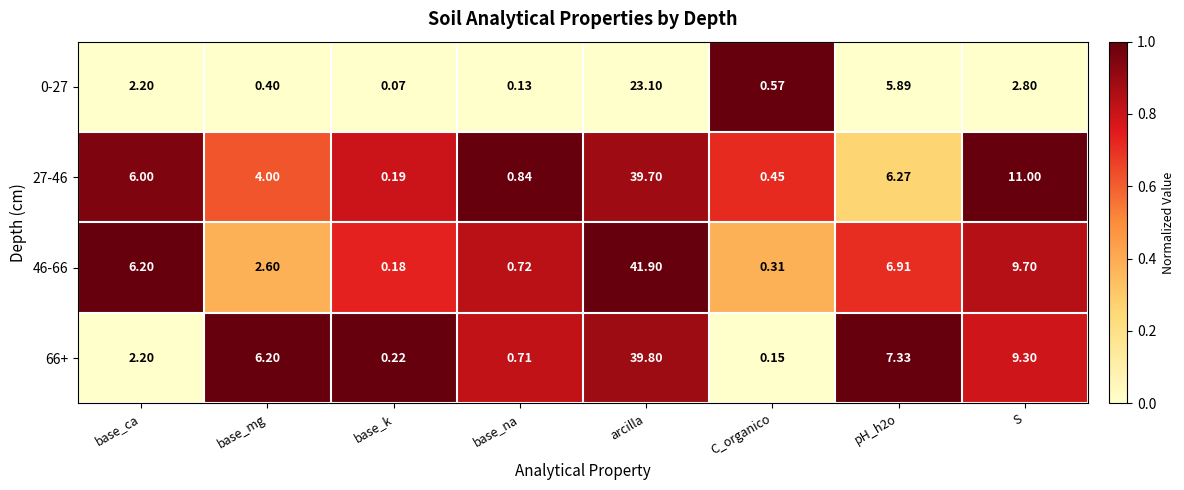

Which label corresponds to the smallest value in the chart?

base_k